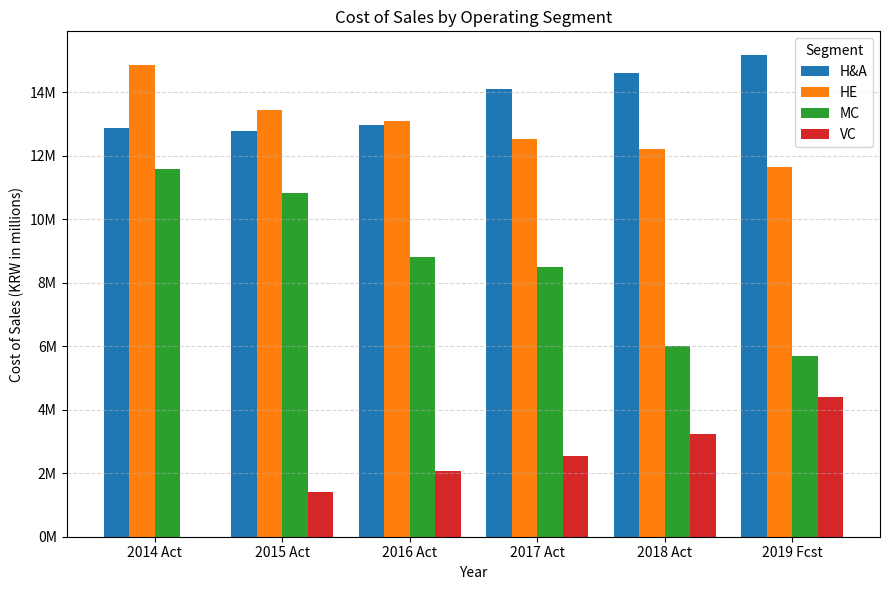

What is the difference between the highest and lowest values at 2018 Act?

11368273.7